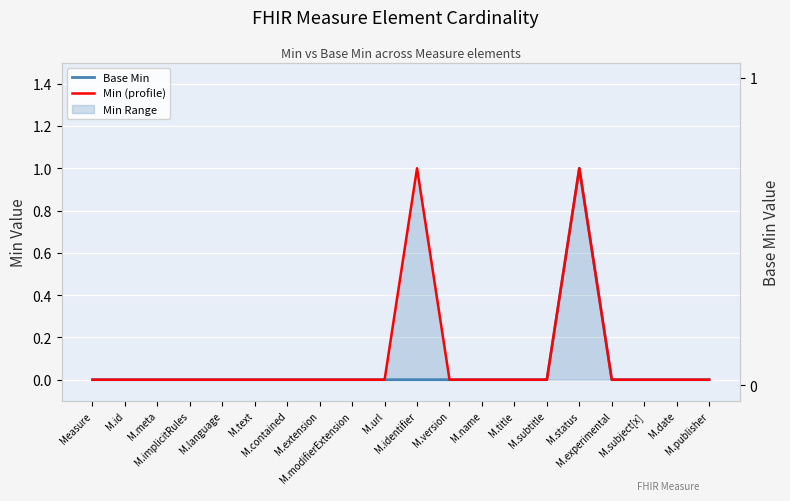

Which category has the highest value across all series?

M.status